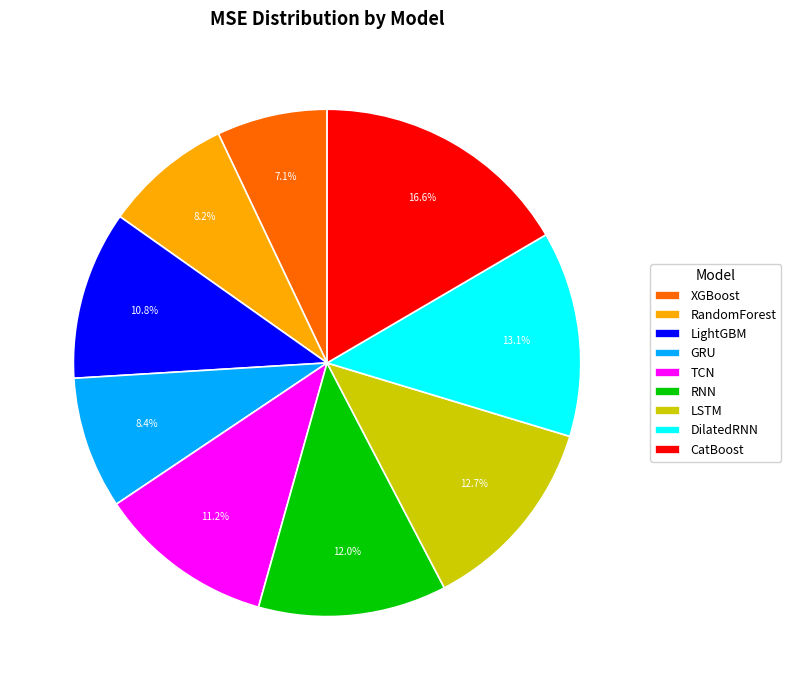

Is it true that RNN is 1% of the pie?

False